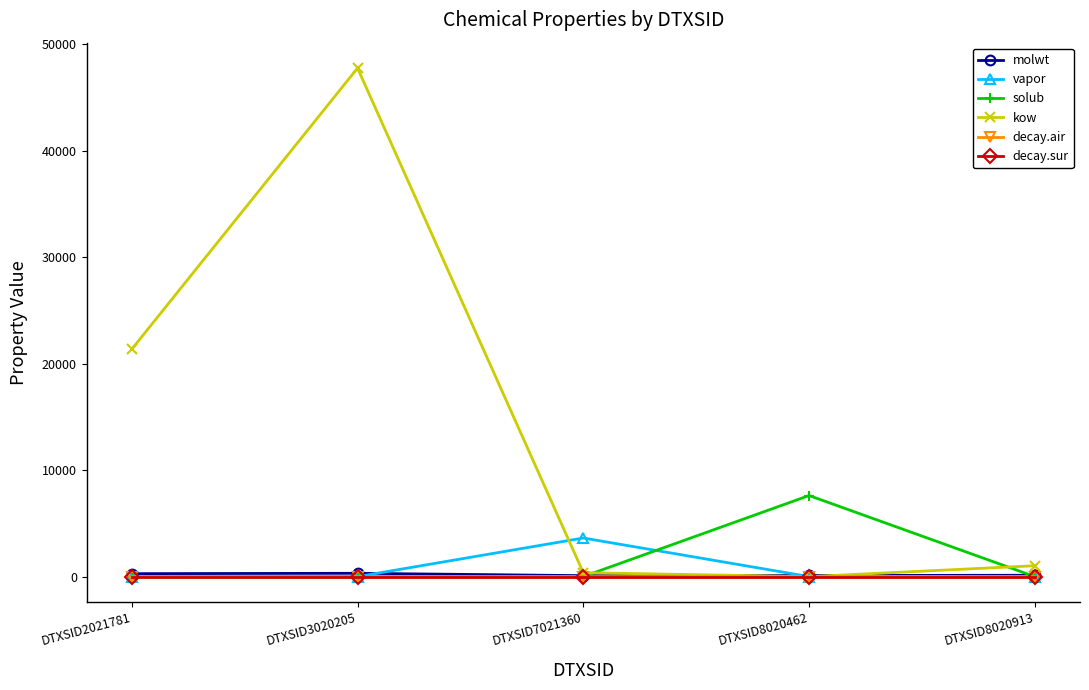

True or false: kow has more than 2 interior local peaks.

False